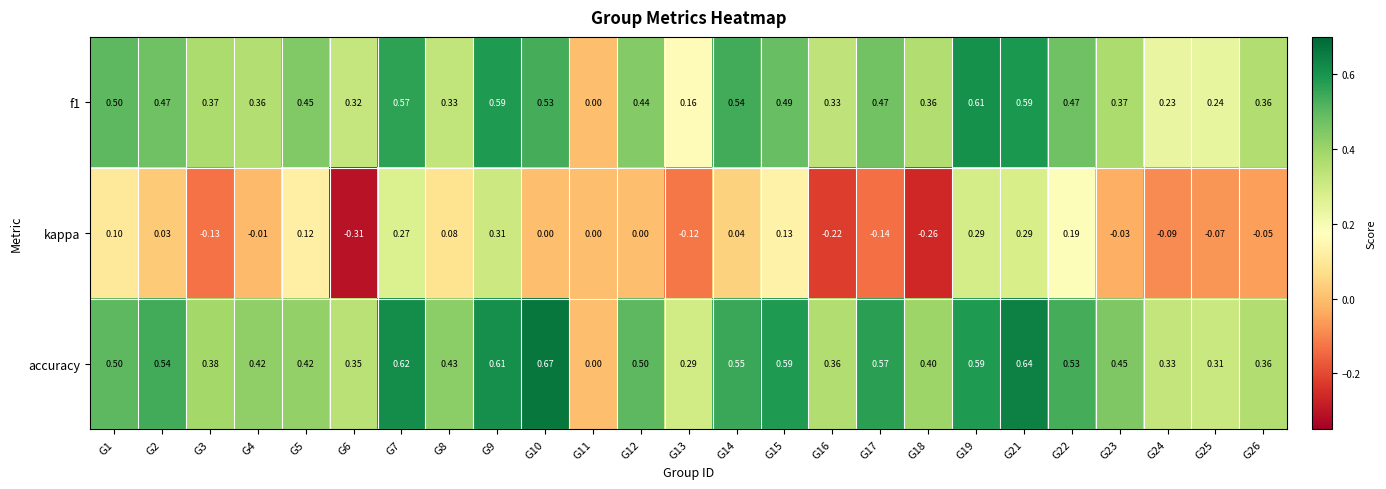

Which series has the widest spread of values?

accuracy